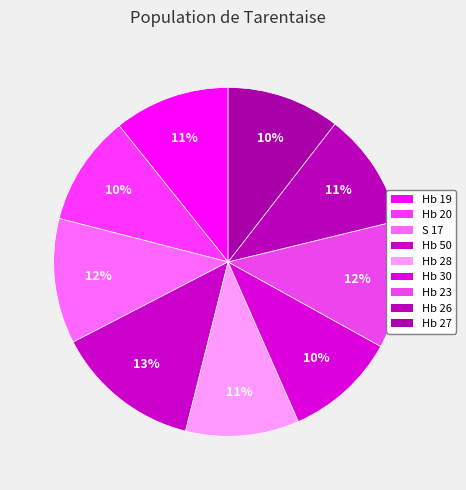

Rank the categories by value from highest to lowest.

Hb 50, Hb 23, S 17, Hb 19, Hb 26, Hb 28, Hb 27, Hb 30, Hb 20